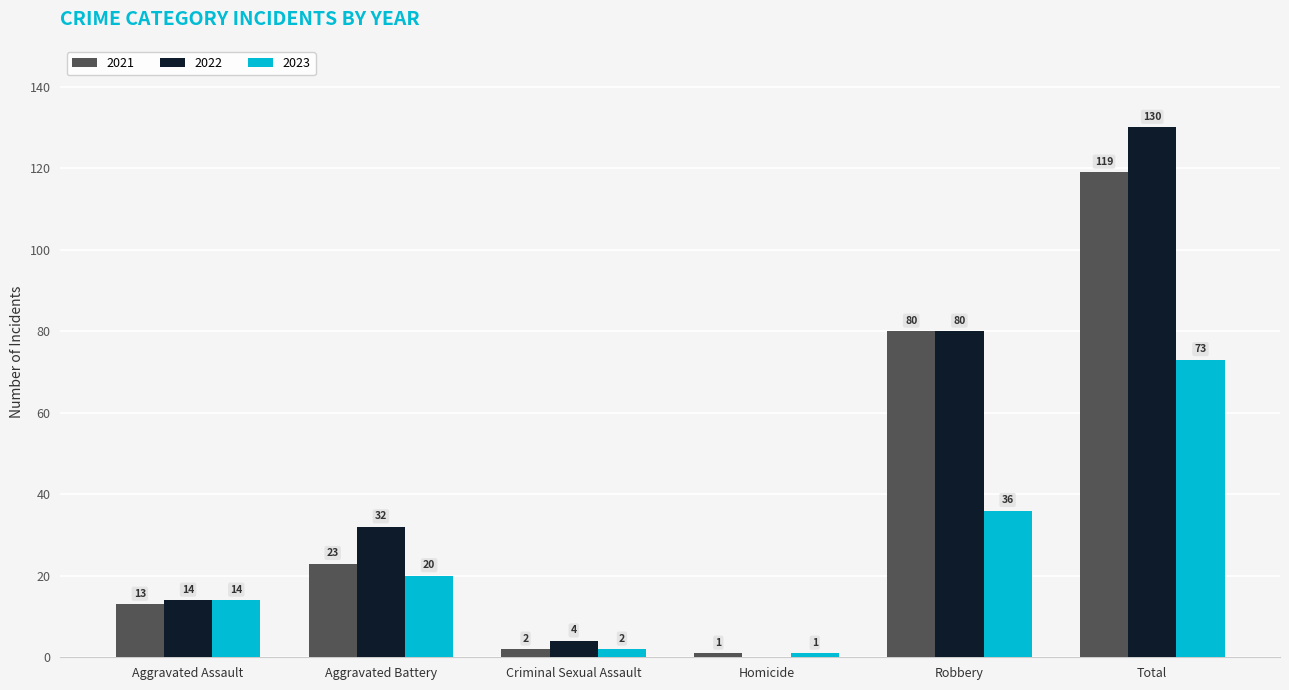

Is the value of 2021 at Aggravated Assault greater than the value of 2023 at Criminal Sexual Assault?

Yes